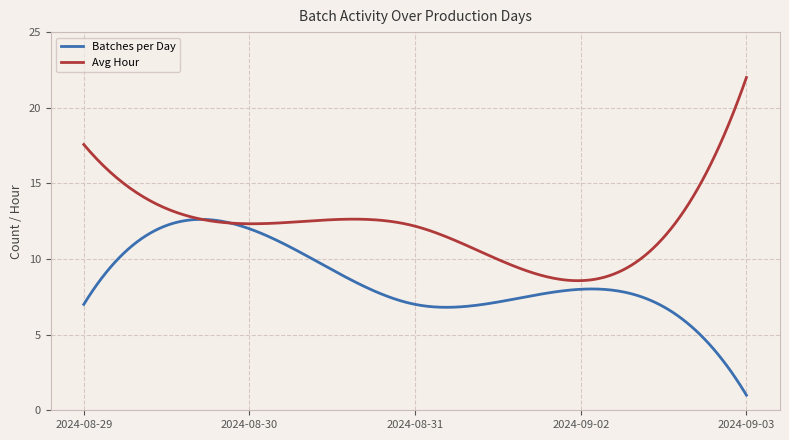

Which series has the largest total across all categories?

Avg Hour